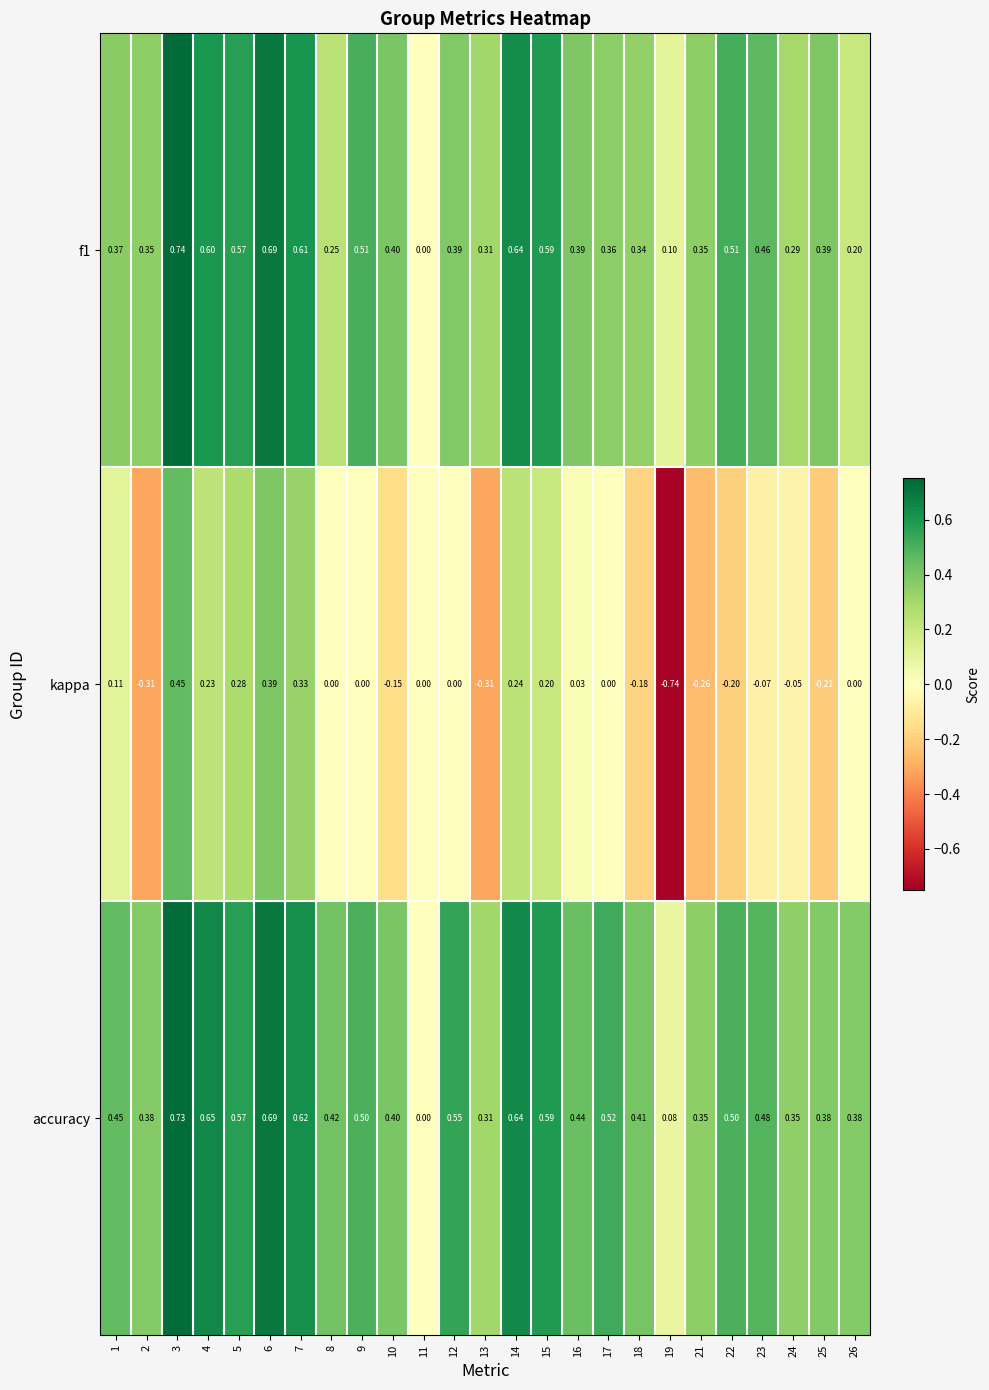

What is the spread (max minus min) of values at 10?

0.6